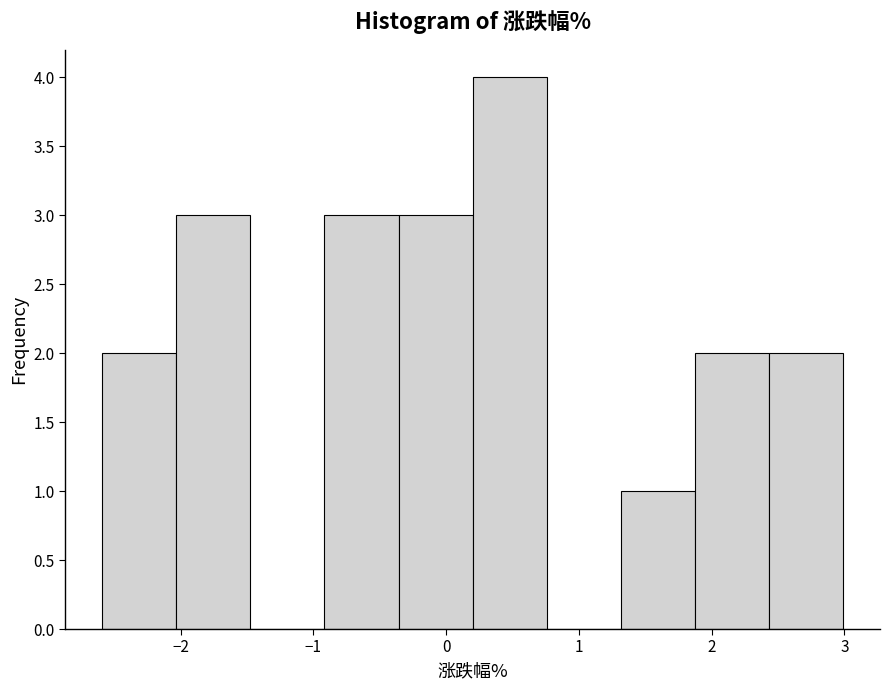

How tall is the bar that spans -2.0 to -1.5 on the x-axis? Neither the bar edges nor the heights are printed on the chart, so give them approximately, as read against the axes.

3